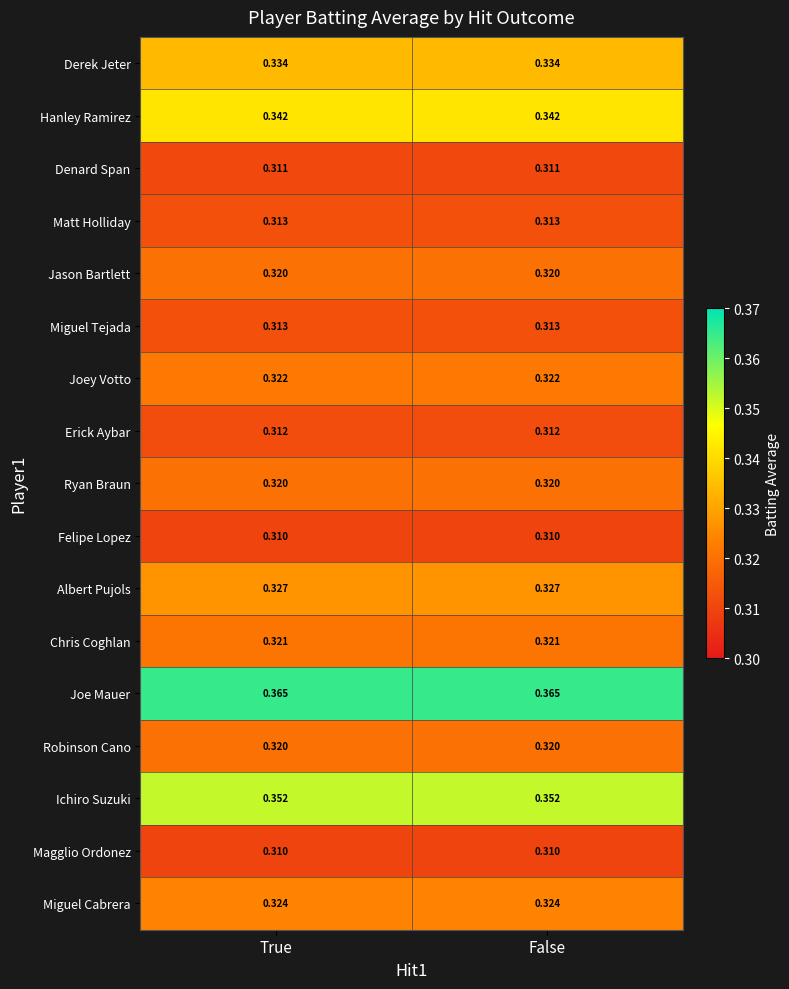

Is the value of Denard Span at False greater than the value of Miguel Cabrera at False?

No